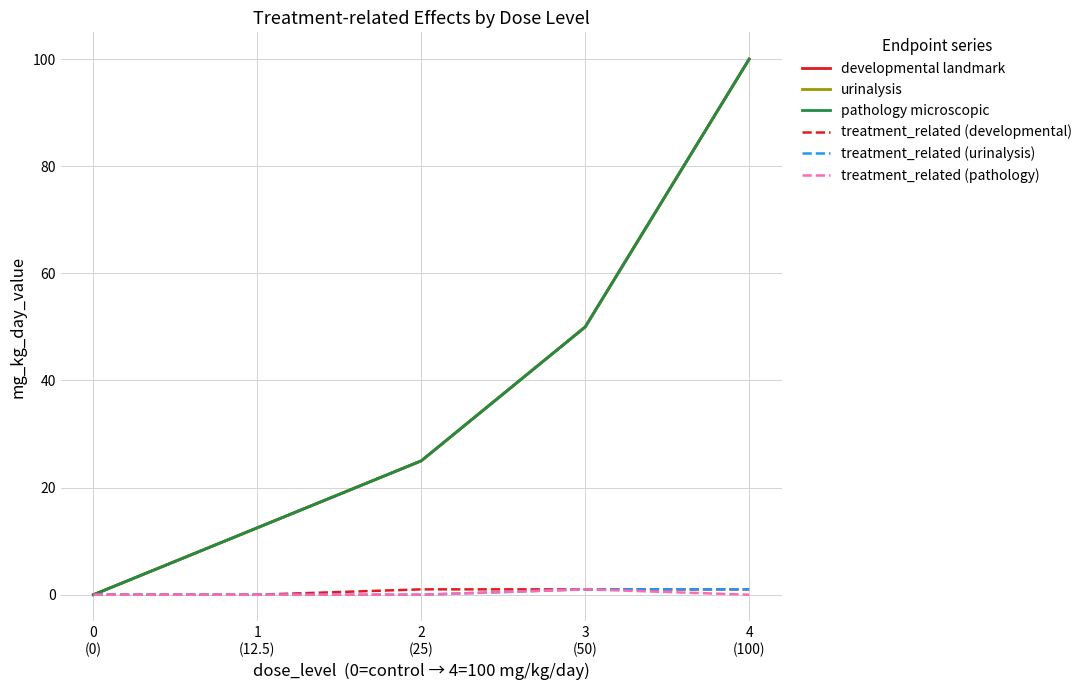

Is this an area chart (filled region under the line)?

No